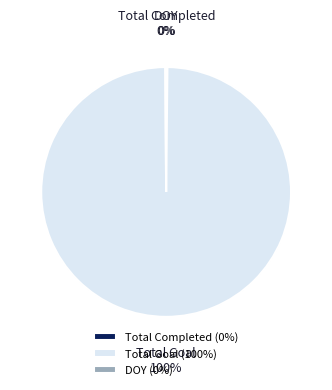

To the nearest percent, what is the average slice percentage?

33%